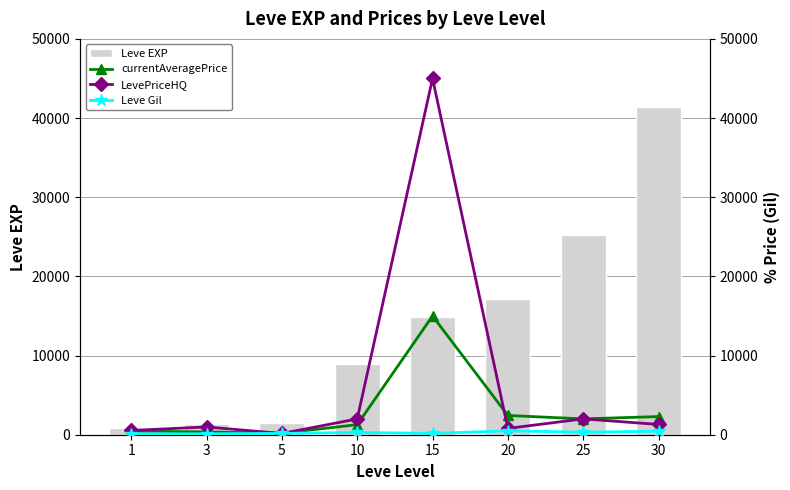

Which series has the largest total across all categories?

Leve EXP